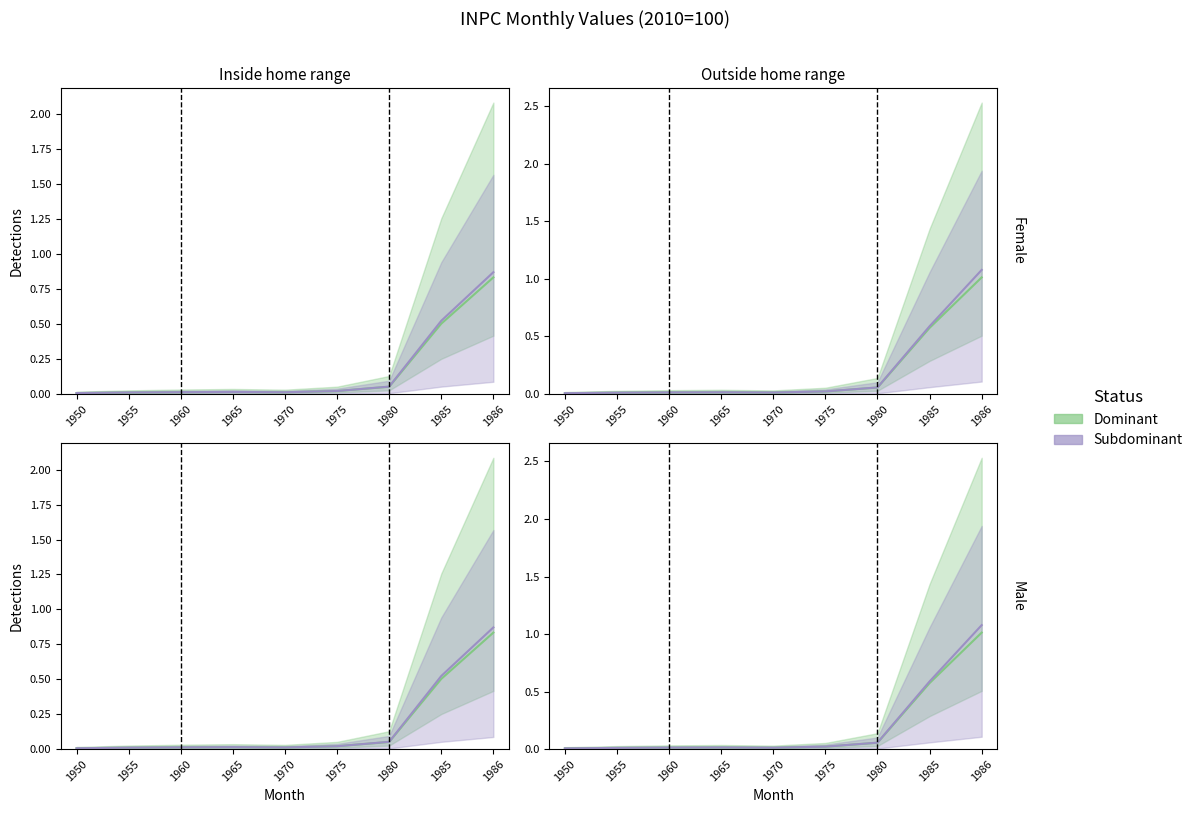

Which label corresponds to the largest value in the chart?

1986